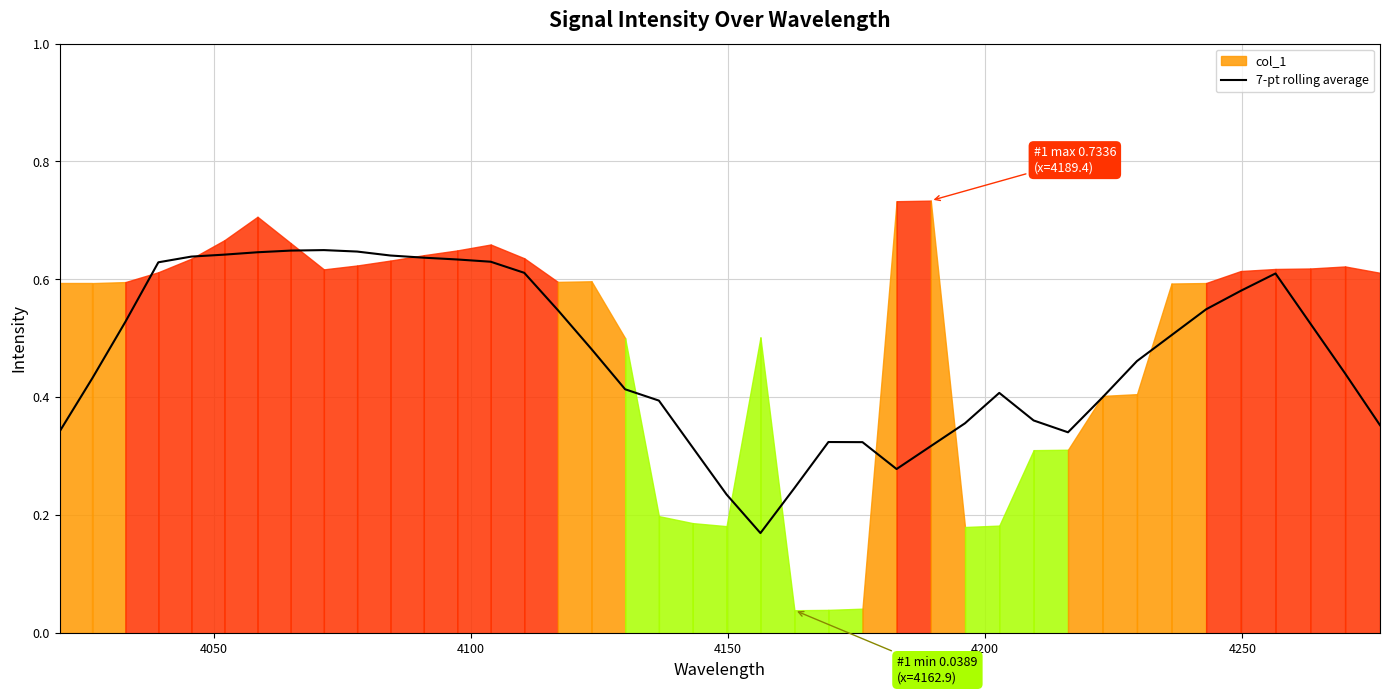

How many interior local valleys (lower than both neighbors) does the data have?

3